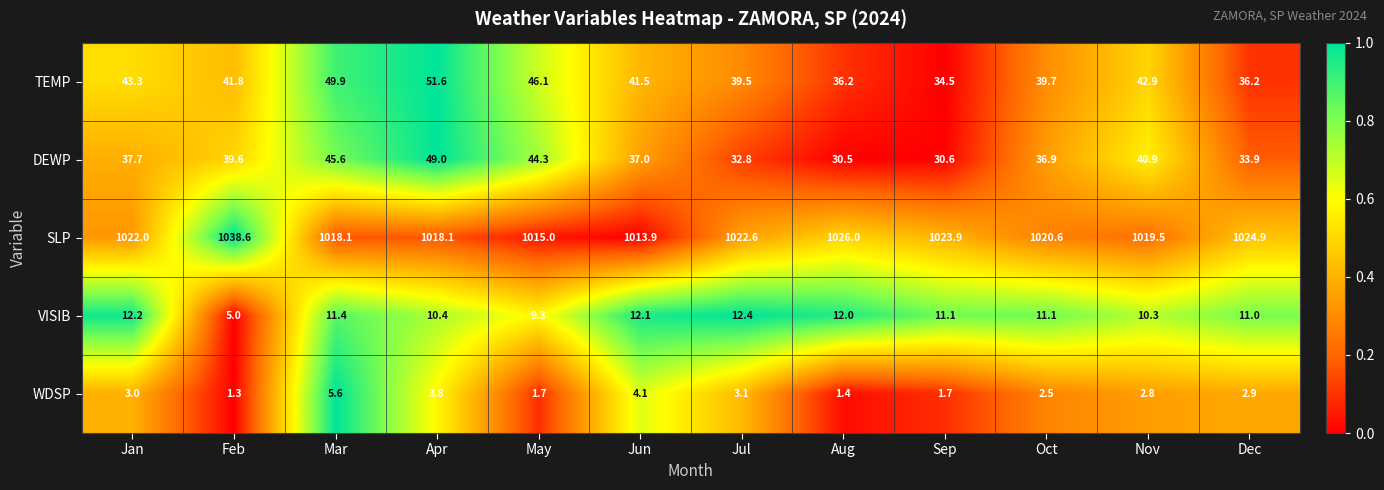

What is the maximum value shown in the chart?

1038.6